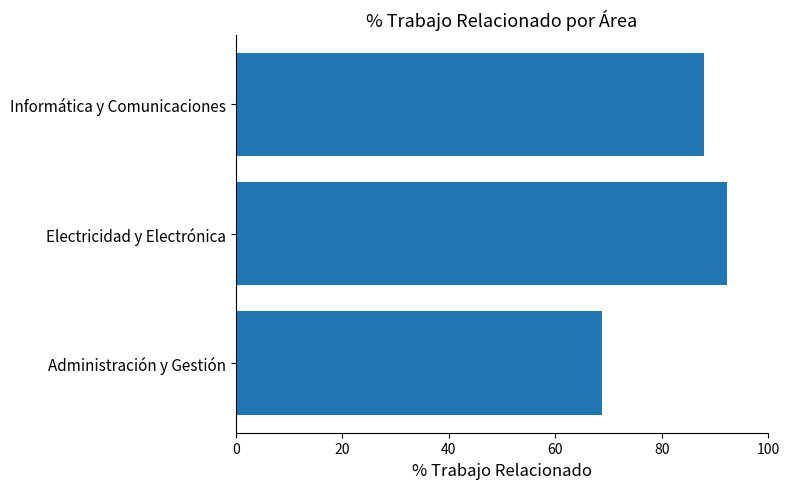

Reading top to bottom, what are all the values shown in this chart?

Informática y Comunicaciones=88.0	Electricidad y Electrónica=92.3	Administración y Gestión=68.8